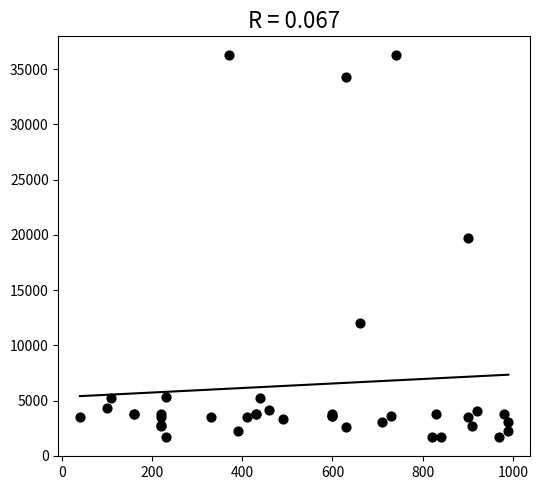

What Y value in the scatter plot is closest to 18967?

19744